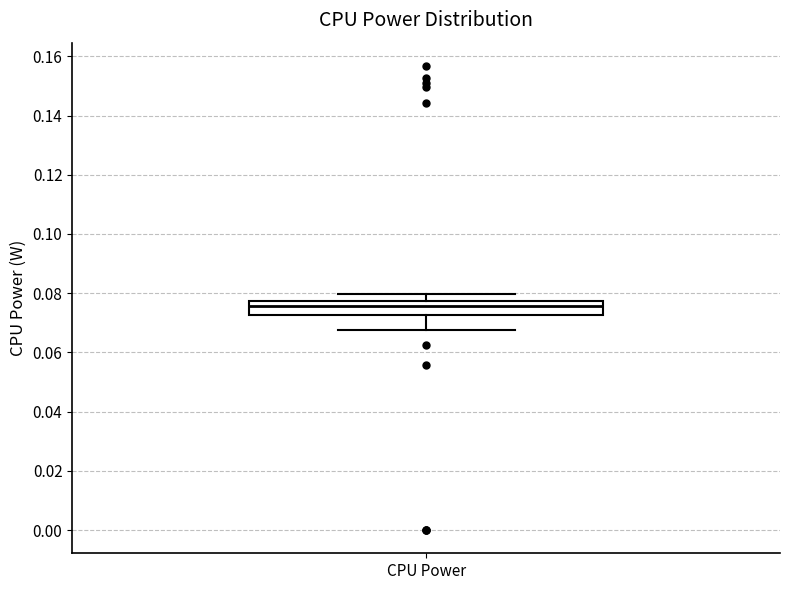

Read this box plot against the y-axis: the position of the median line, the range covered by the box, and the ends of both whiskers. The values are not printed on the chart, so give them approximately, as read against the axis.

median 0.076, box 0.072 to 0.078, whiskers 0.068 to 0.080